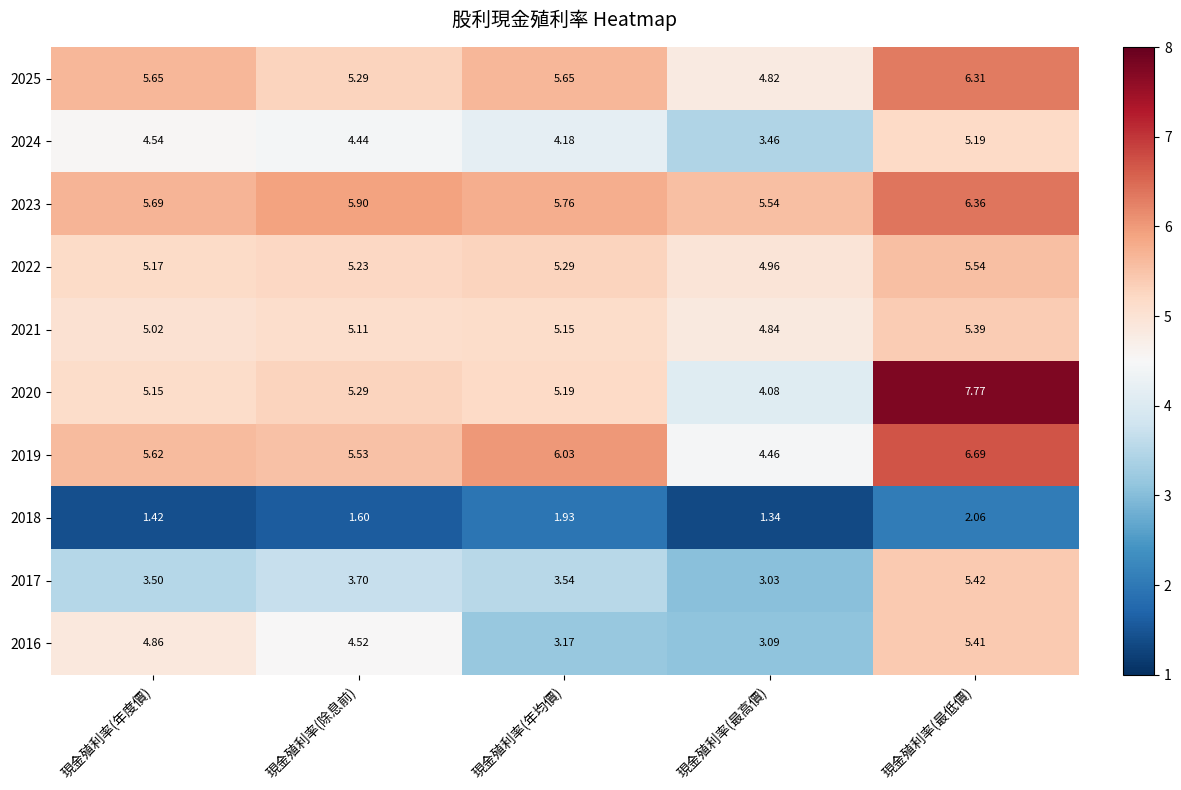

Rank the categories by 2016 value from highest to lowest.

現金殖利率(最低價), 現金殖利率(年度價), 現金殖利率(除息前), 現金殖利率(年均價), 現金殖利率(最高價)